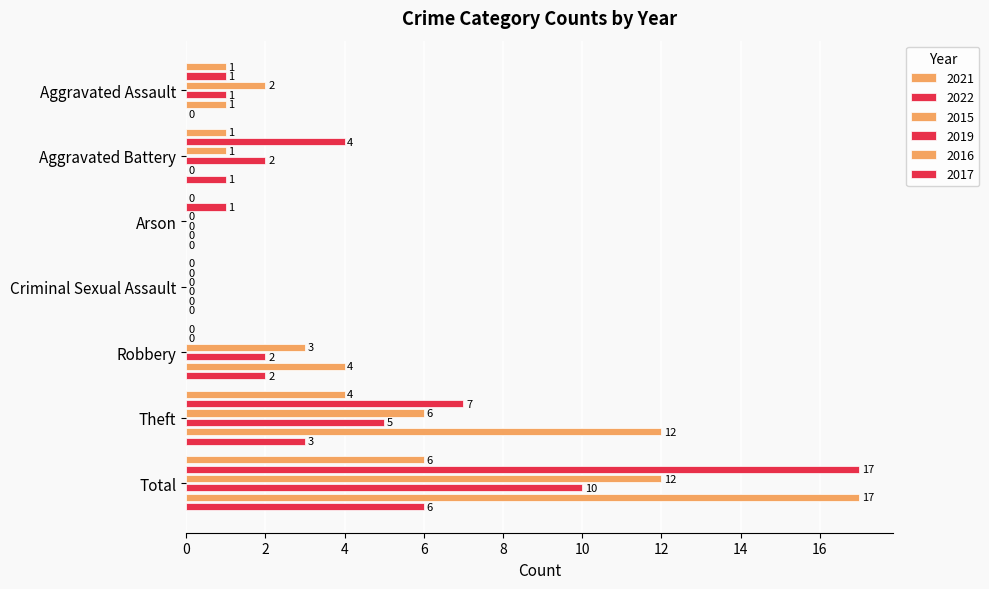

What is the greatest value displayed?

17